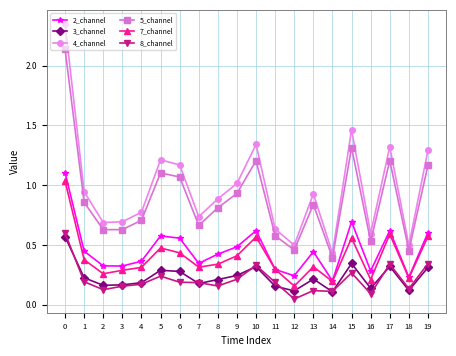

Count the number of categories in the chart.

20